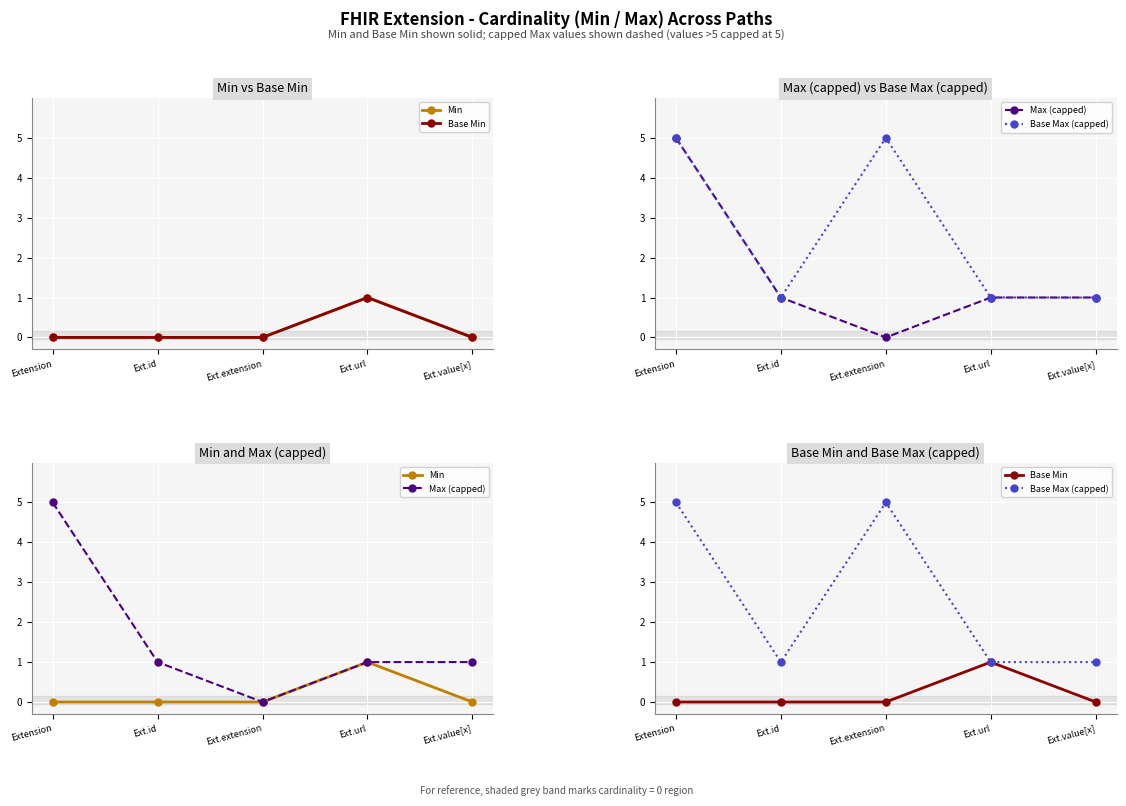

True or false: Min and Base Max (capped) intersect in this chart.

False